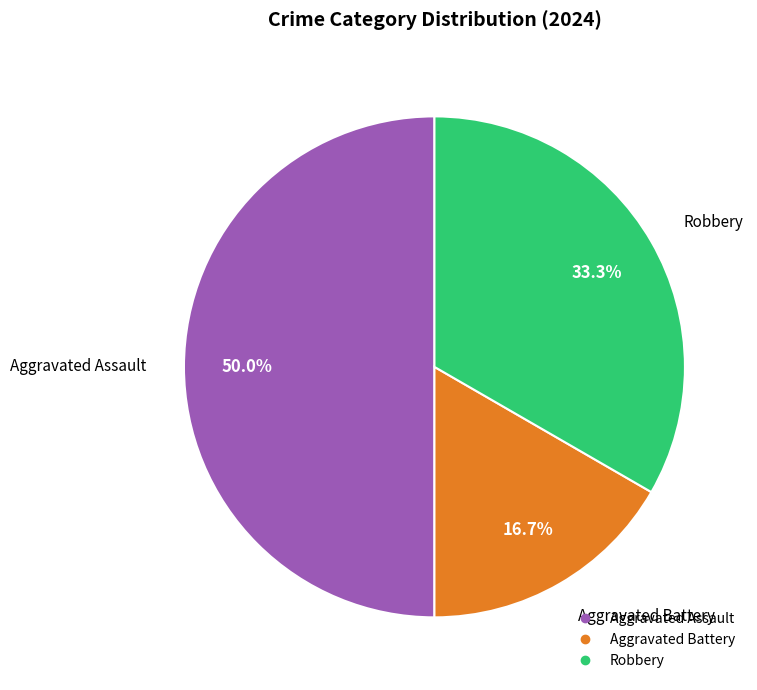

How many segments does this pie chart have?

3